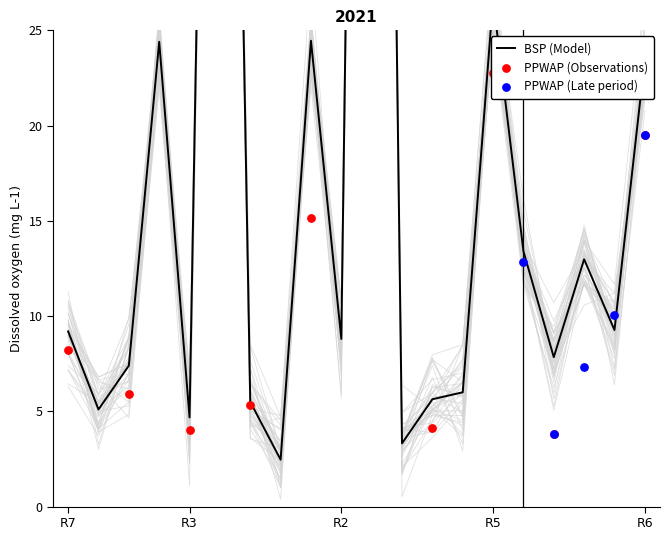

At how many categories does at least one series exceed 81?

2